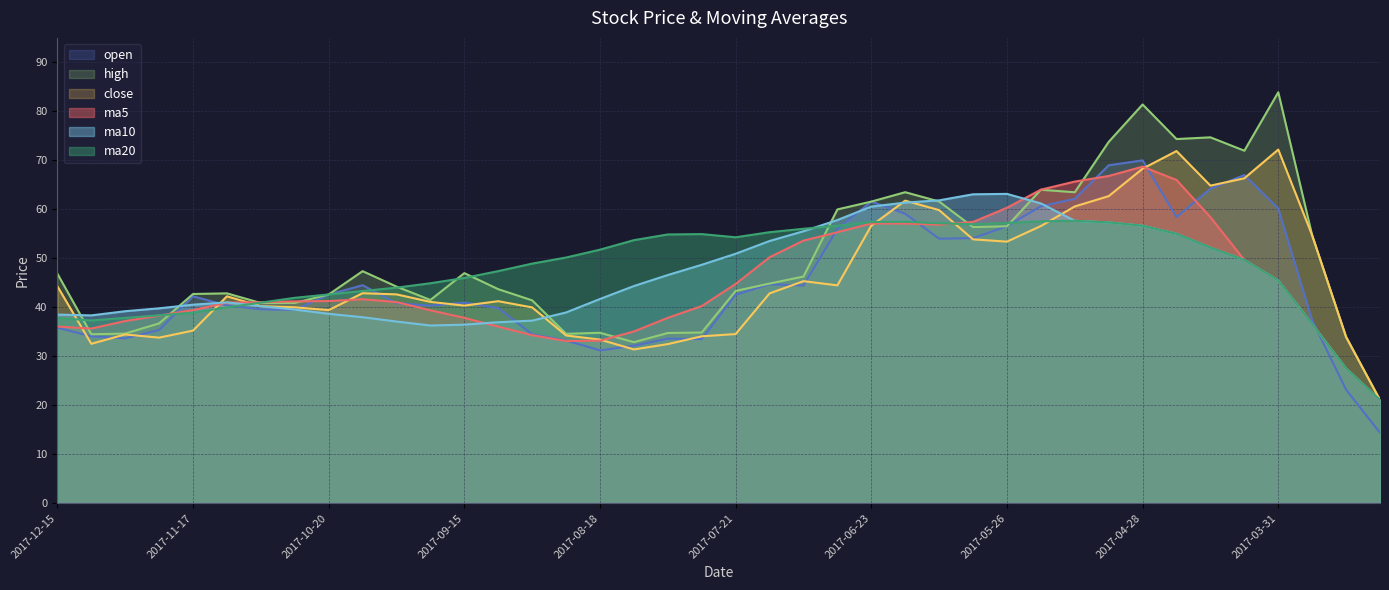

What is the difference between the ma20 values at 2017-09-22 and 2017-07-14?

10.4